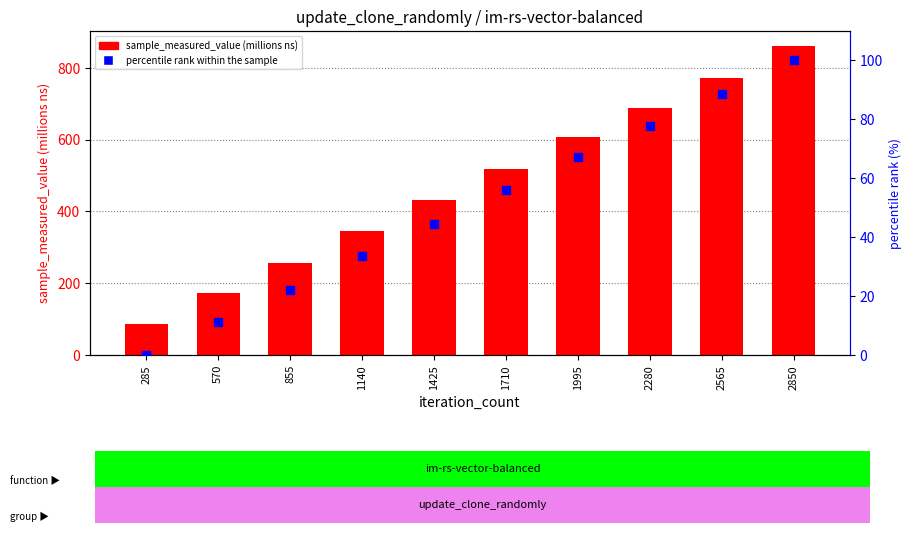

Is the value of sample_measured_value (ms) at 1710 greater than the value of percentile rank within the sample at 1140?

Yes